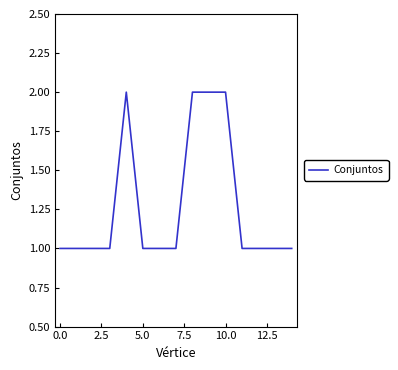

How many lines are shown in the chart?

1